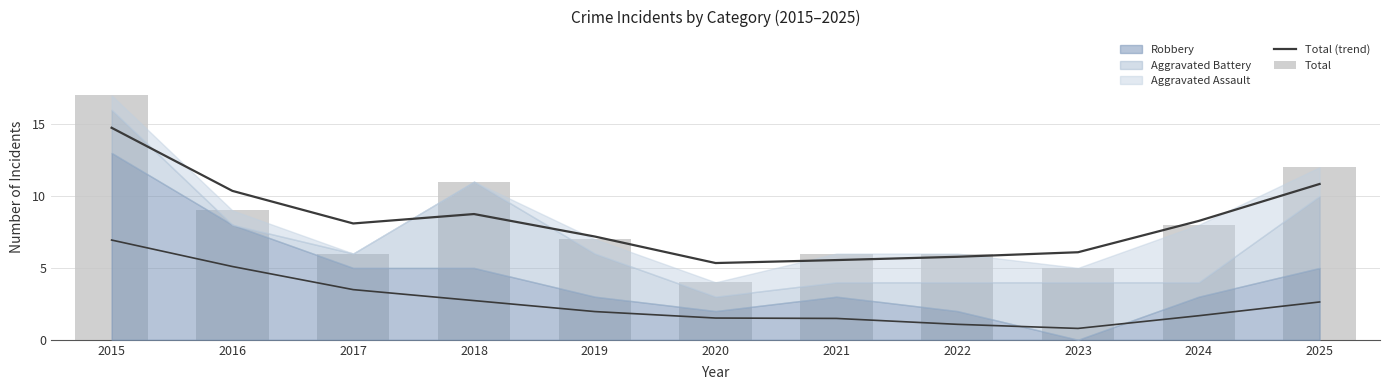

Which series has the largest total across all categories?

Total (trend)